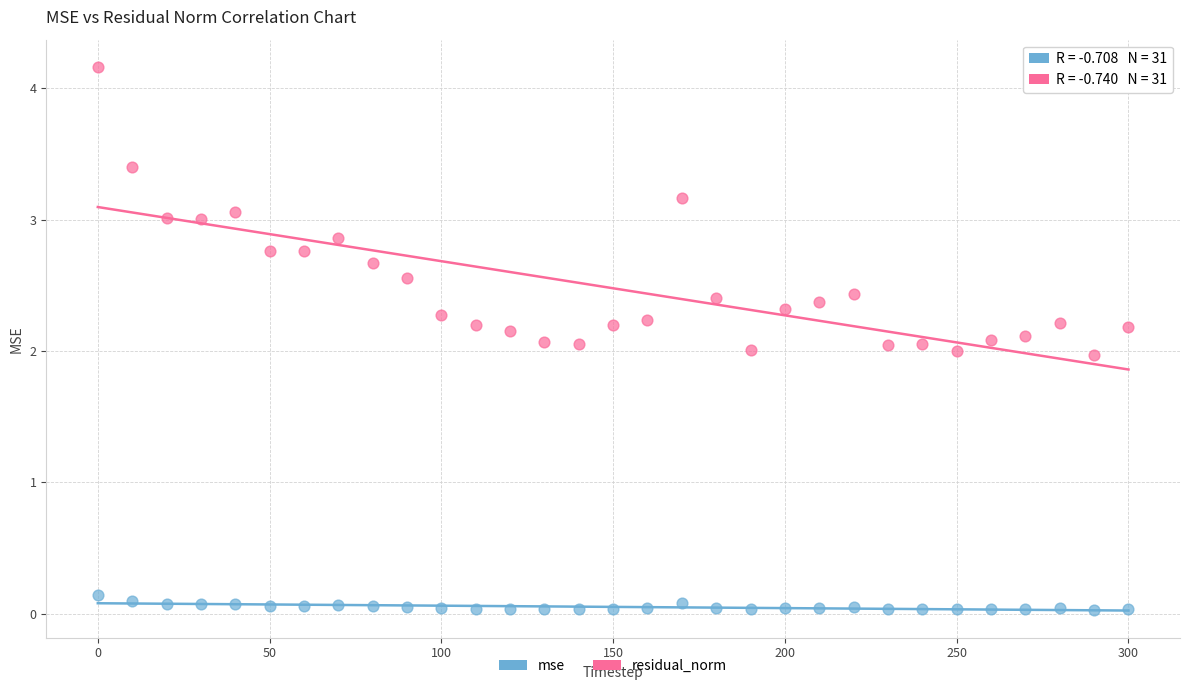

Which series reaches the minimum Y coordinate?

mse